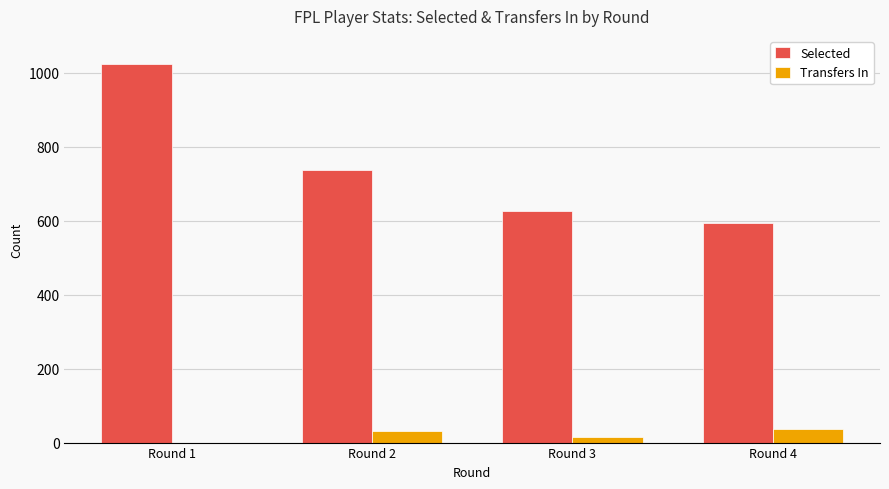

Is the value of Selected at Round 4 greater than the value of Transfers In at Round 1?

Yes